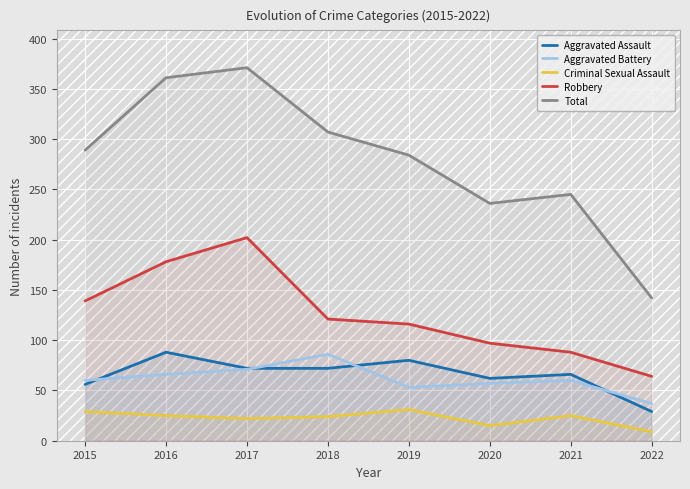

Rank the series by their maximum value, from highest to lowest.

Total, Robbery, Aggravated Assault, Aggravated Battery, Criminal Sexual Assault